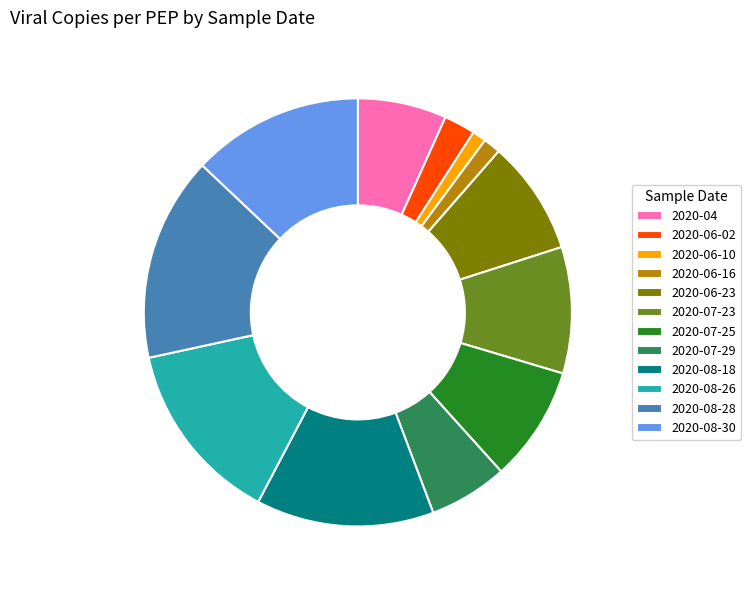

Is 2020-06-16 the majority of the pie?

No